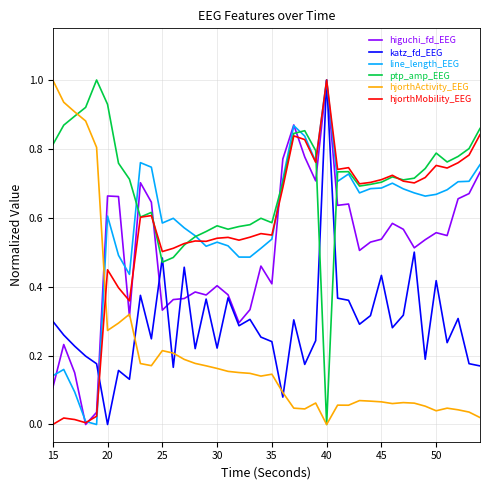

Which series has the largest total across all categories?

ptp_amp_EEG